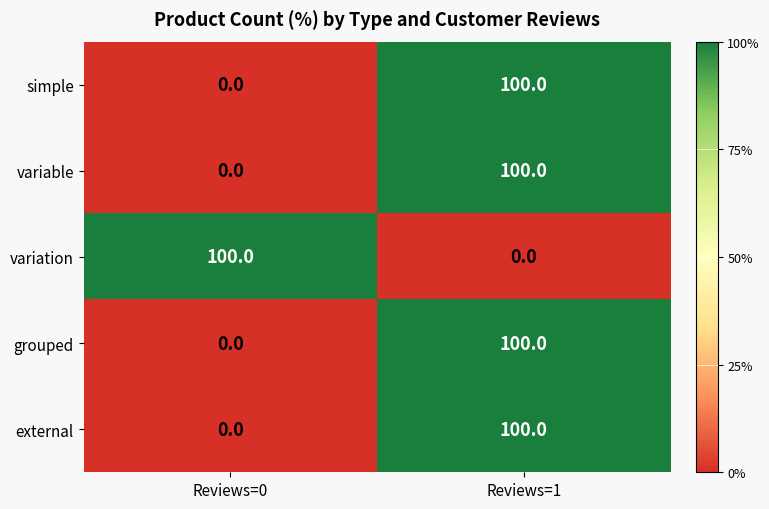

Rank the categories by variable value from highest to lowest.

Reviews=1, Reviews=0